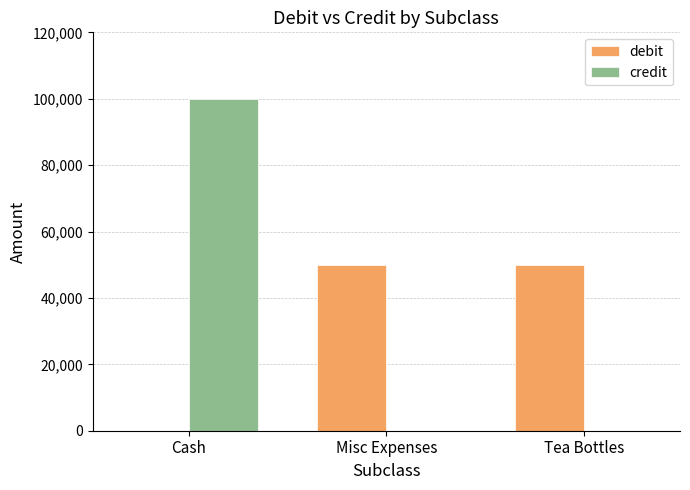

Which category has the highest value in the credit series?

Cash